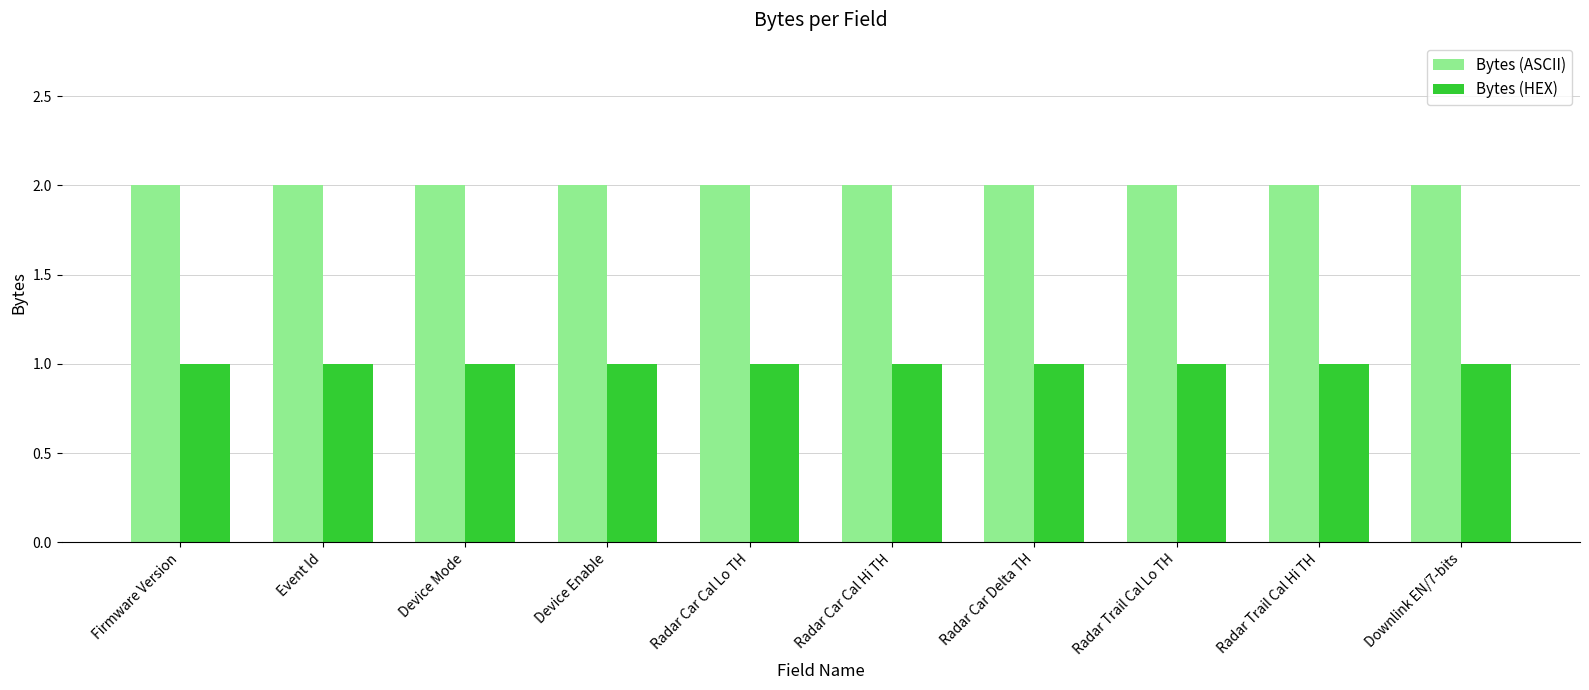

Is the value of Bytes (ASCII) at Radar Car Cal Hi TH greater than the value of Bytes (HEX) at Device Mode?

Yes